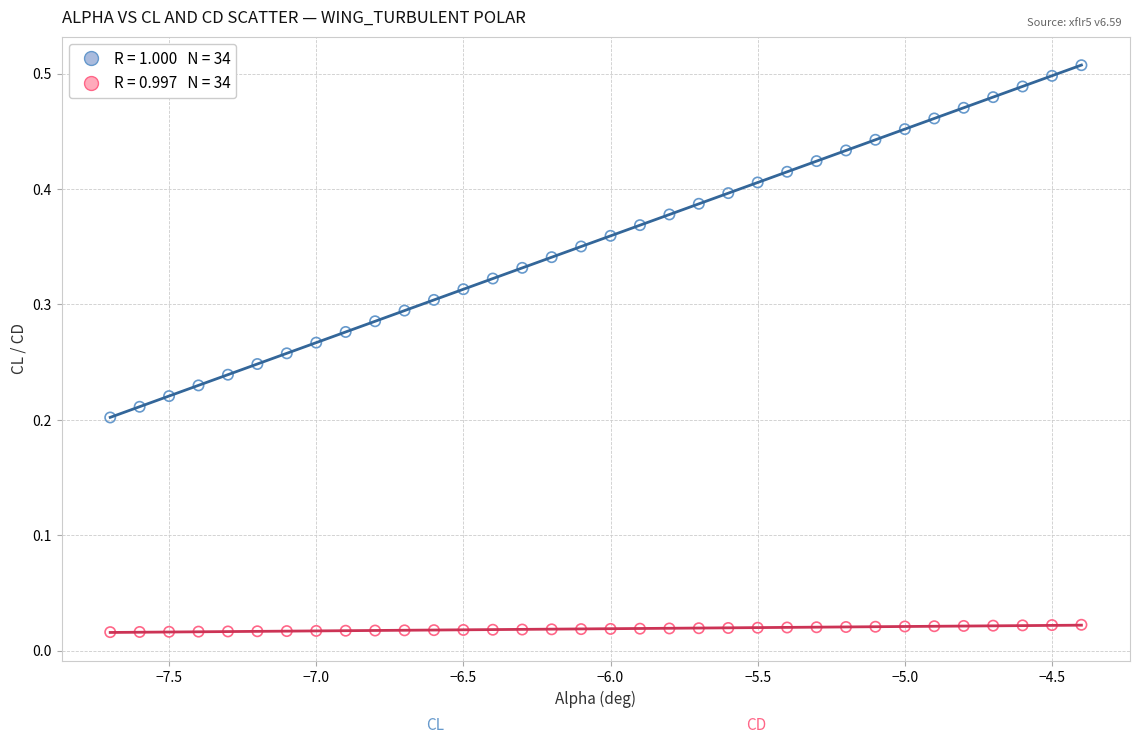

Across all data points, what is the range of X values (max minus min)?

3.3